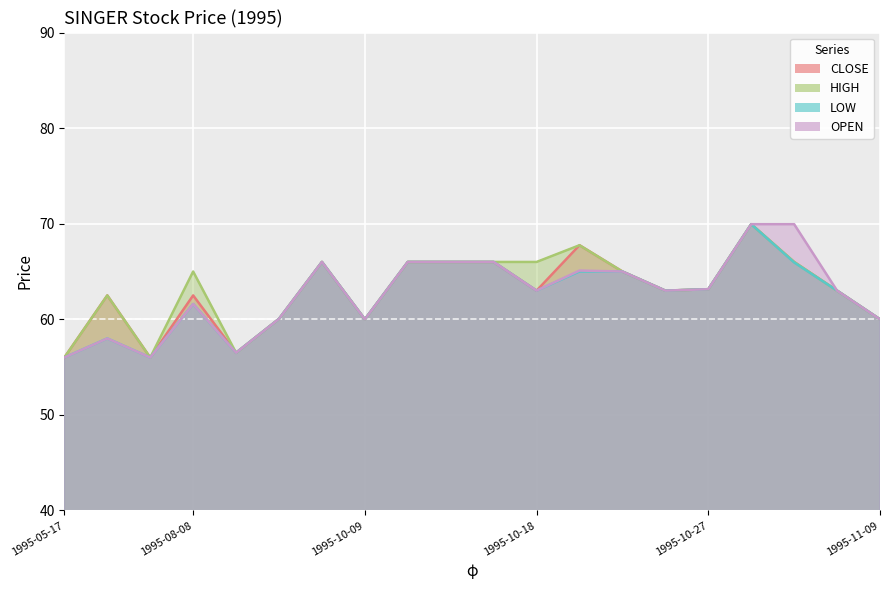

True or false: CLOSE and LOW intersect in this chart.

False